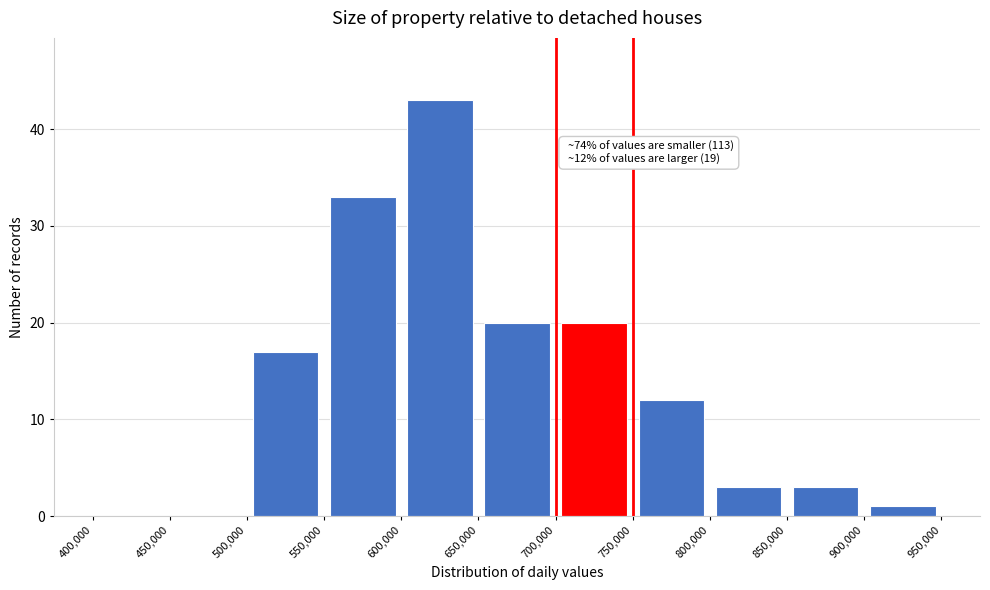

Over which range of the x-axis is the bar tallest?

600,000 to 650,000